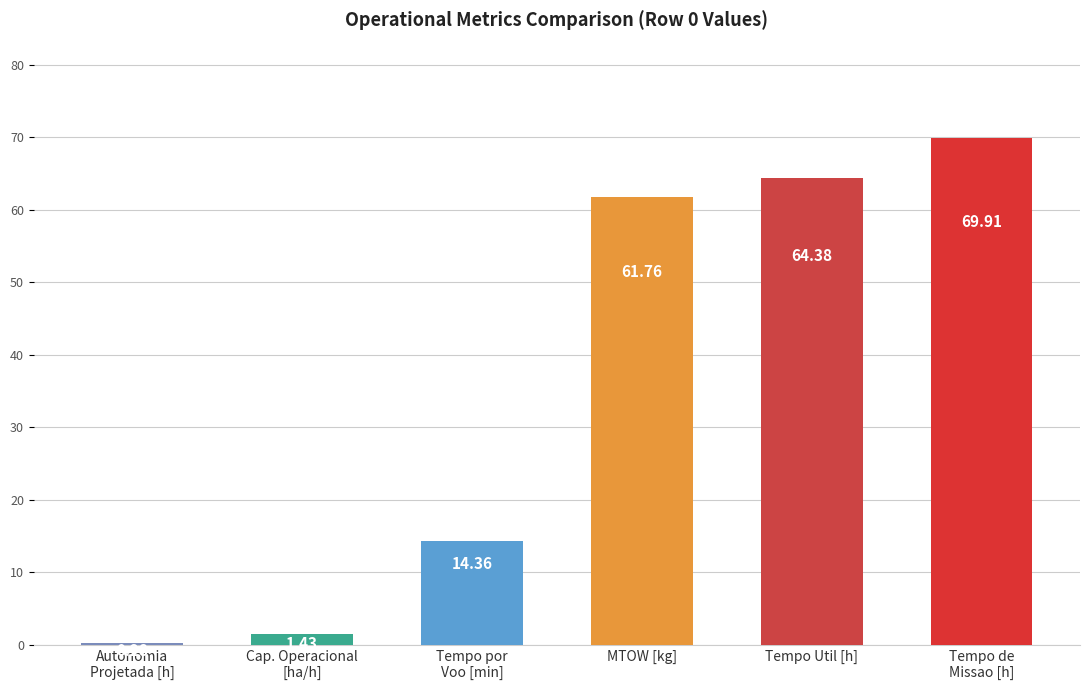

What is the difference between the maximum and minimum values?

69.6